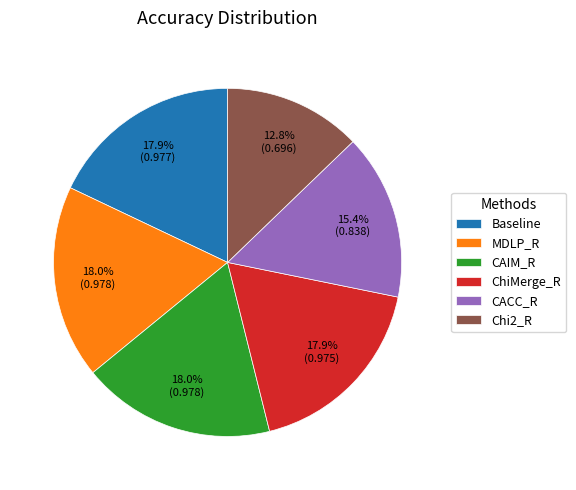

How many slices are in this pie chart?

6